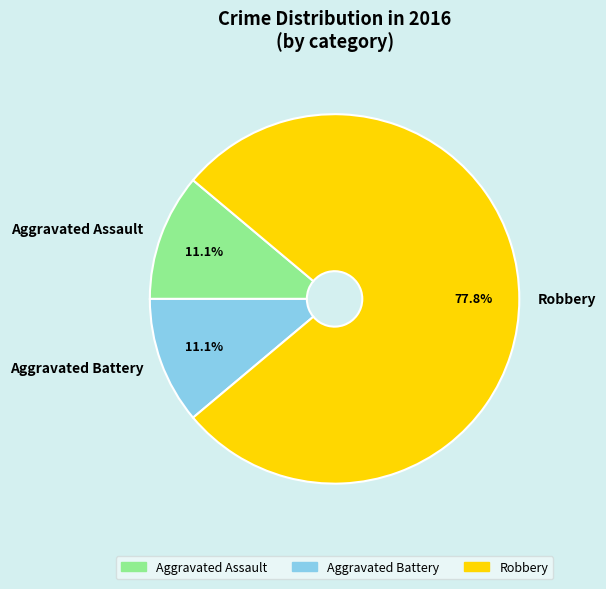

True or false: Aggravated Battery accounts for 11% of the total.

True